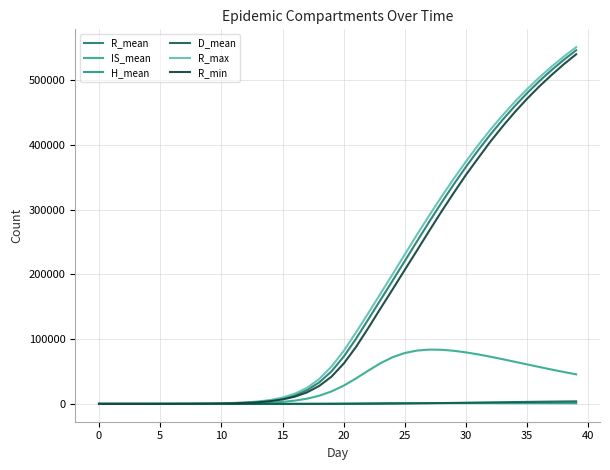

Reading left to right, list all the values displayed in this chart.

R_mean: 0.0	1.9	6.2	14.2	27.9	50.5	87.8	150.3	253.1	421.9	701.9	1161.3	1911.5	3132.3	5112.5	8298.7	13369.5	21260.7	33171.2	50241.8	72965.3	100419.5	130251.4	160388.7	190540.3	220947.1	251475.2	281647.3	311041.9	339370.2	366445.6	392158.2	416399.5	439186.2	460488.1	480364.3	498825.5	515958.5	531792.6	546425.9
IS_mean: 0.0	0.5	2.0	5.1	10.5	19.7	35.1	59.7	99.3	163.7	269.3	441.6	722.4	1180.6	1924.9	3125.3	5036.7	8029.5	12583.8	19204.1	28189.1	39255.5	51310.8	62739.3	72128.9	78675.7	82406.1	83870.5	83596.0	82053.5	79574.1	76425.2	72853.7	69003.9	65004.6	60970.8	56967.8	53049.0	49256.4	45625.1
H_mean: 0.0	0.0	0.0	0.0	0.0	0.0	0.1	0.4	1.0	2.0	3.7	6.6	11.3	18.8	30.8	50.3	82.1	131.8	210.2	327.6	495.5	713.1	956.5	1167.5	1288.1	1323.9	1334.2	1324.8	1309.7	1285.6	1264.9	1235.0	1217.5	1187.4	1176.1	1143.9	1131.2	1101.1	1091.7	1069.1
D_mean: 0.0	0.0	0.0	0.0	0.0	0.0	0.0	0.0	0.0	0.0	0.1	0.1	0.2	0.4	0.7	1.3	2.2	4.0	7.1	12.9	24.5	47.5	92.9	174.8	308.5	494.1	720.2	973.9	1243.6	1521.8	1799.8	2074.5	2340.7	2598.3	2842.1	3076.9	3295.9	3504.5	3697.3	3878.2
R_max: 0.0	9.0	17.0	30.0	49.0	84.0	125.0	204.0	325.0	520.0	858.0	1426.0	2306.0	3688.0	6038.0	9776.0	15665.0	24760.0	38493.0	57507.0	81765.0	110313.0	139874.0	170081.0	200416.0	231140.0	261776.0	291378.0	320289.0	348021.0	374618.0	400057.0	423813.0	446211.0	467072.0	486463.0	504552.0	521303.0	536810.0	551195.0
R_min: 0.0	0.0	0.0	1.0	11.0	28.0	43.0	102.0	191.0	341.0	567.0	960.0	1571.0	2572.0	4199.0	6819.0	11086.0	17774.0	27748.0	42046.0	62227.0	87746.0	116944.0	147234.0	177045.0	207304.0	237320.0	267678.0	297422.0	326163.0	354093.0	379961.0	405518.0	428998.0	451144.0	471680.0	490733.0	508357.0	524947.0	540206.0